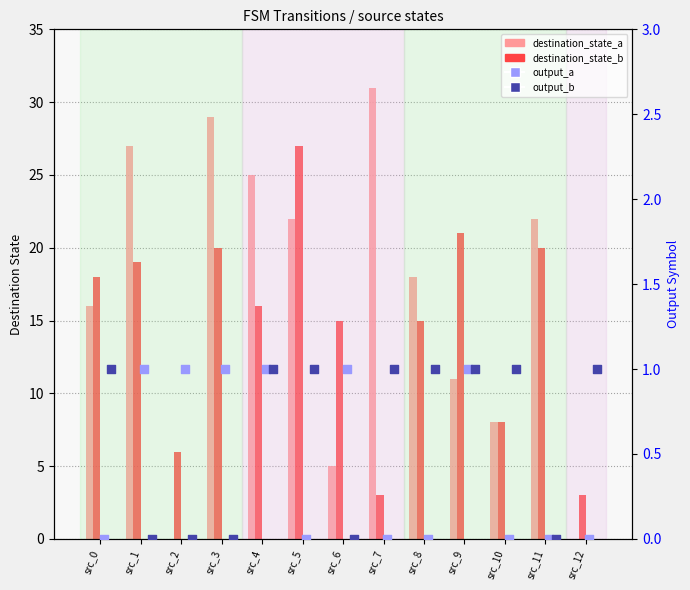

Is the value of destination_state_b at src_9 greater than the value of output_b at src_3?

Yes